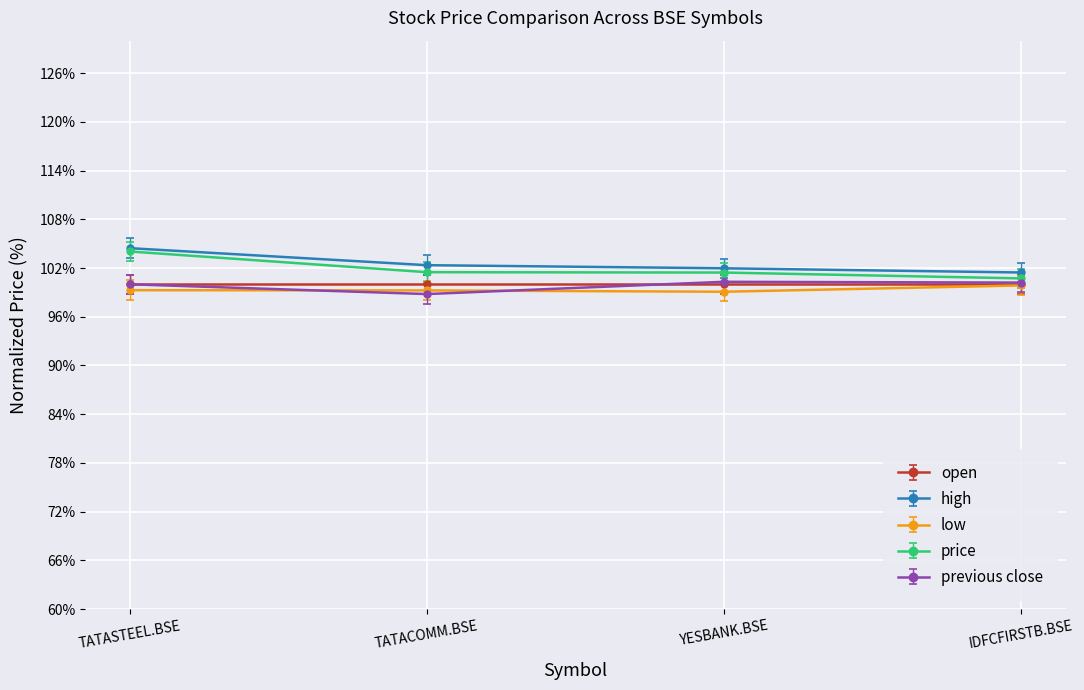

How many lines are shown in the chart?

5